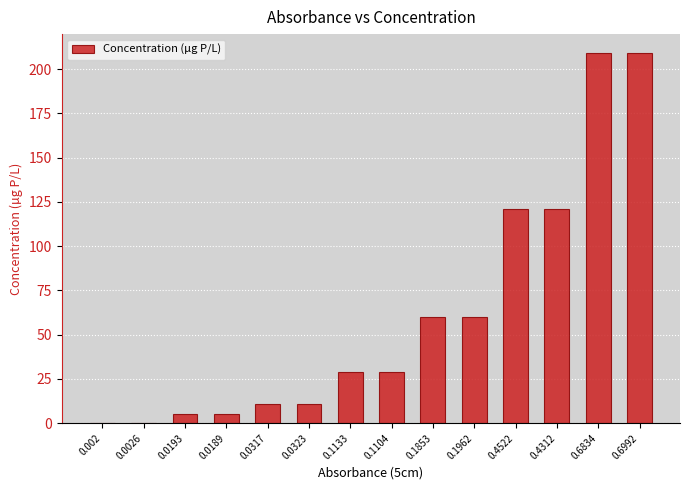

Where does the data first go above 28?

0.1133